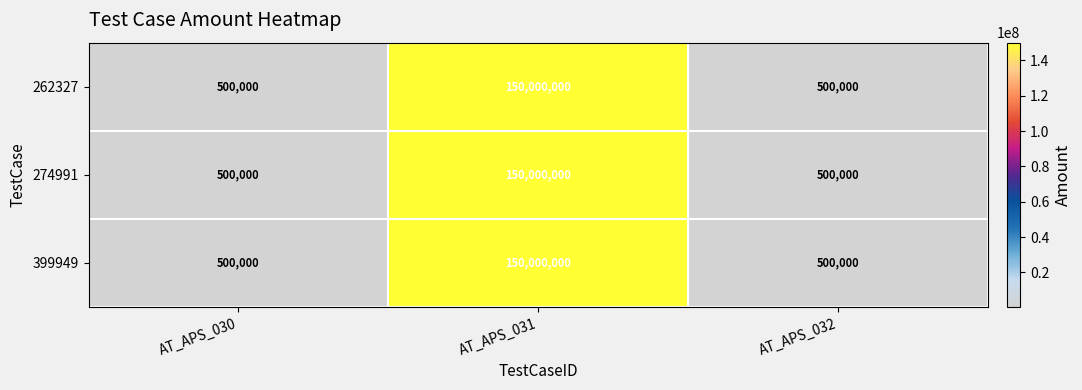

How many data points does each series have?

3